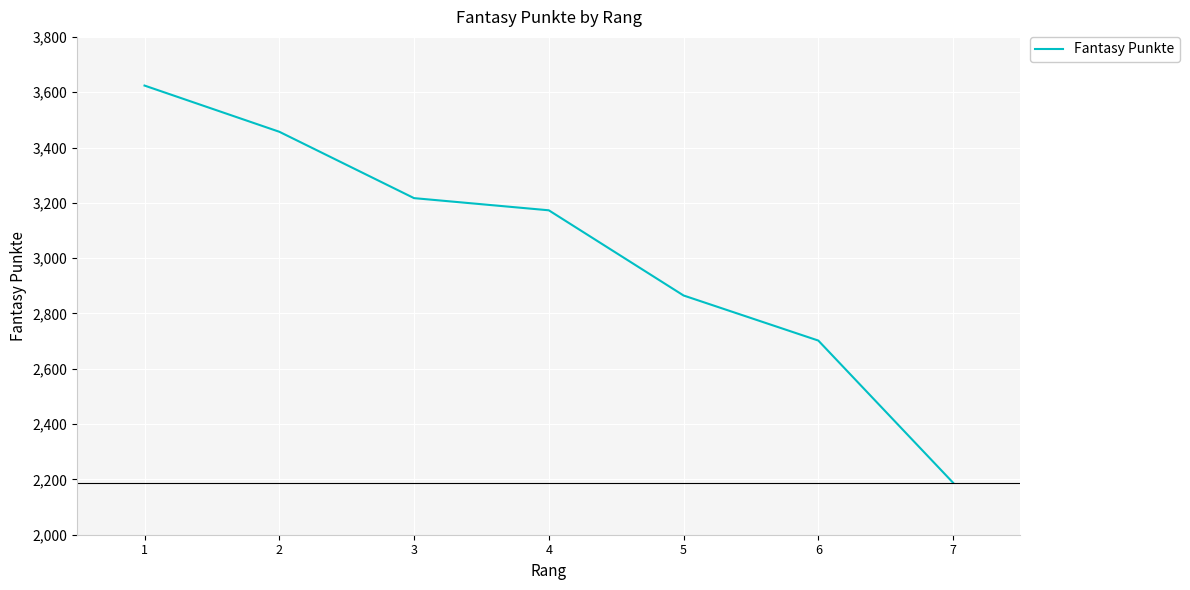

Where is the data nearest to the value 2906?

5